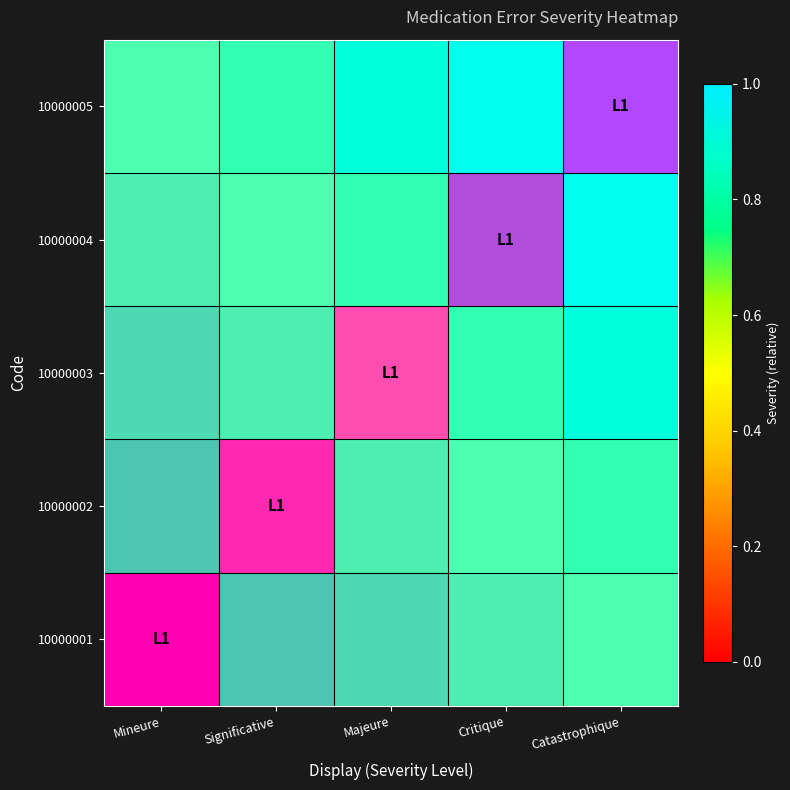

At how many categories does at least one series exceed 0?

5